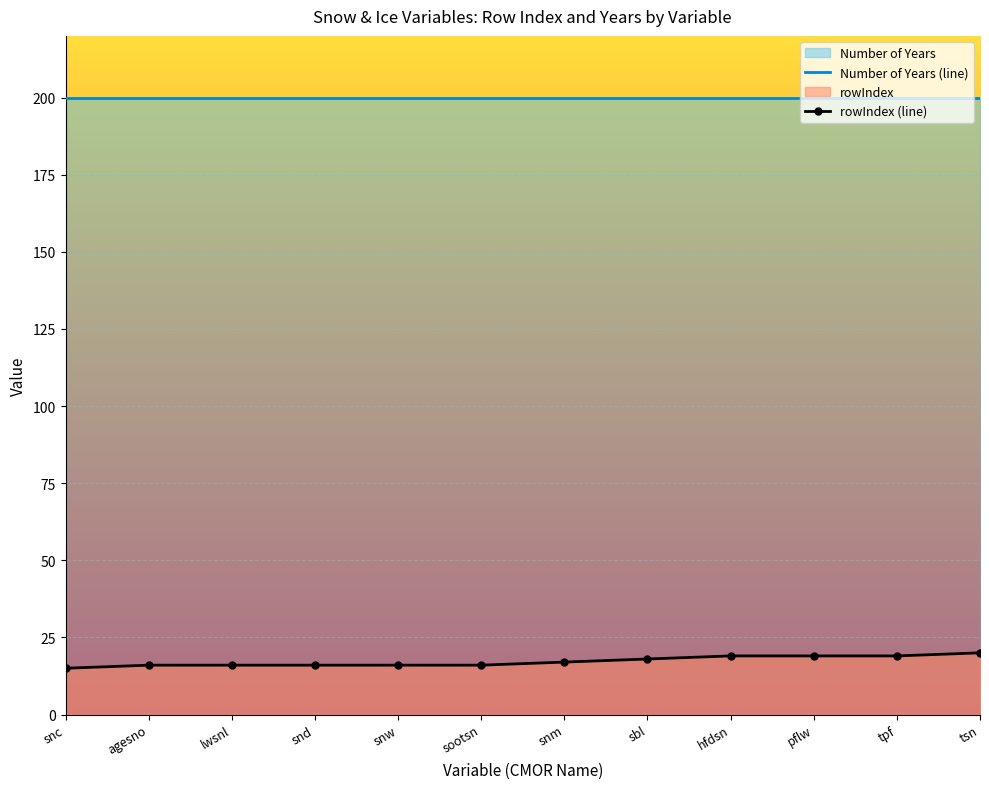

Rank the series by their average value, from lowest to highest.

rowIndex (line), Number of Years (line)